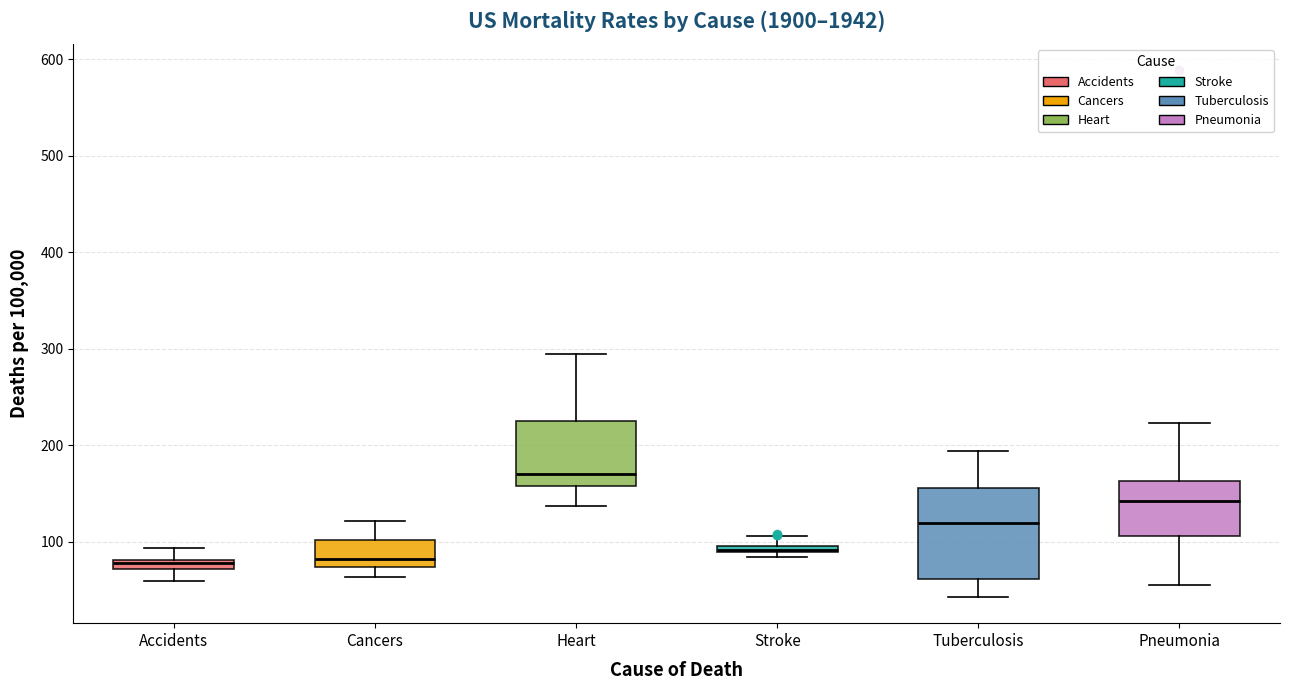

Comparing the boxes themselves (not the whiskers), which one is the tallest?

Tuberculosis